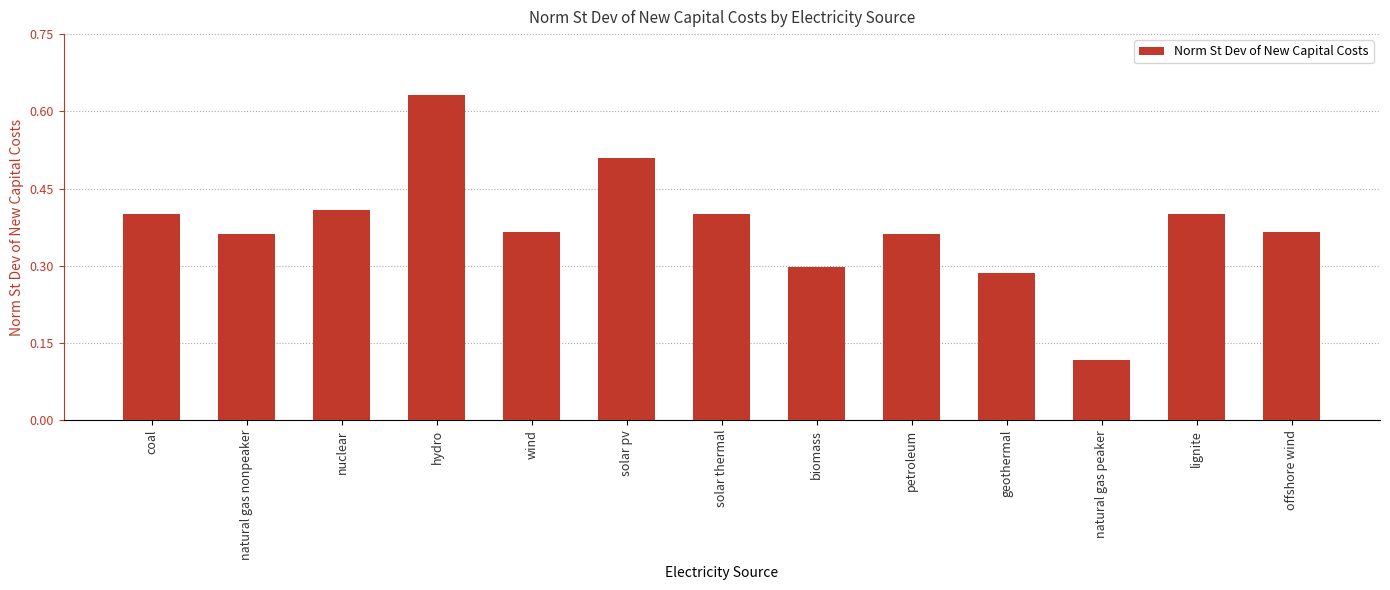

The value at coal is 0.4. True or false?

True